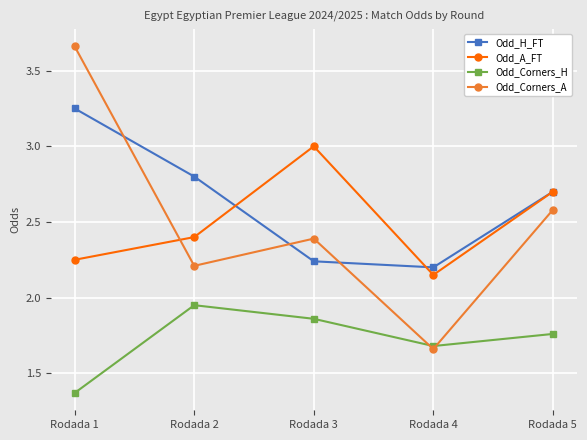

What is the value of the Odd_A_FT point at the 5th from the left?

2.7